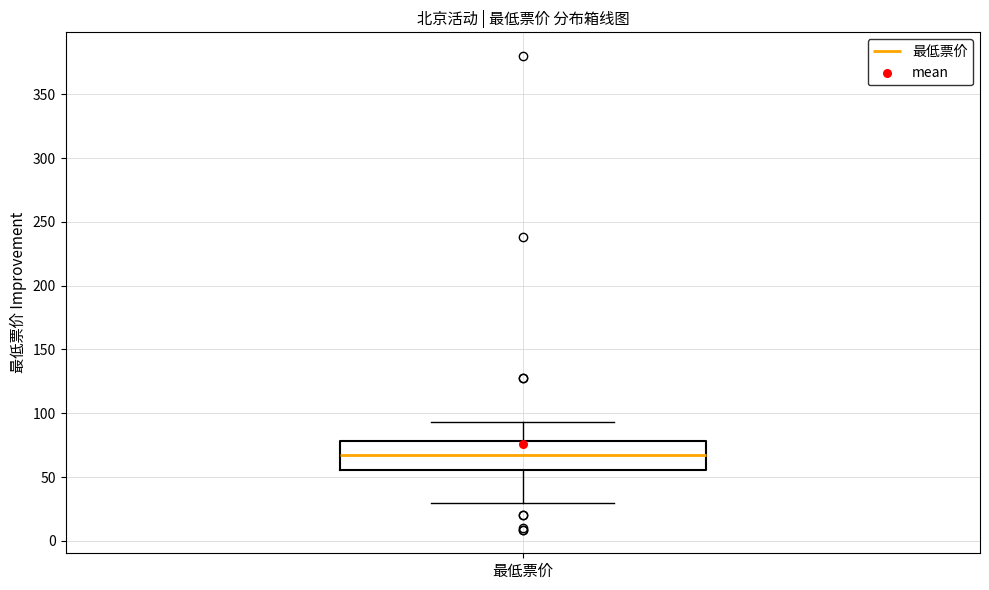

Transcribe this box plot: give where the median line is, the range the box spans, and where the two whiskers end, as read against the y-axis. The values are not printed on the chart, so give them approximately, as read against the axis.

median 65, box 55 to 80, whiskers 30 to 95